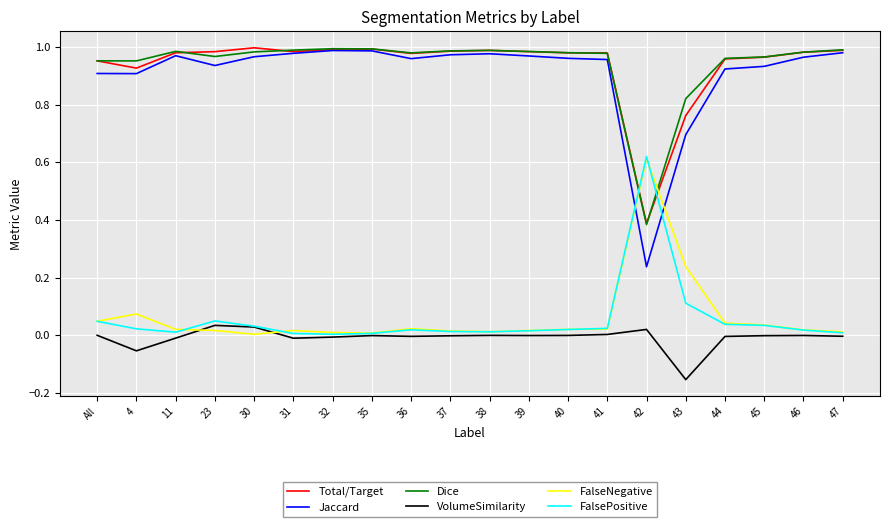

How many lines are shown in the chart?

6